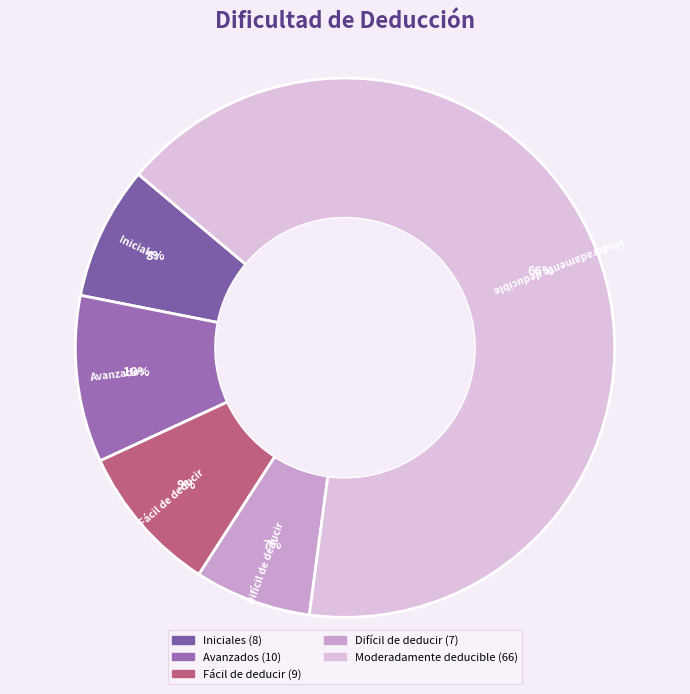

To the nearest percent, what is the difference between the largest and smallest slice percentages?

59%